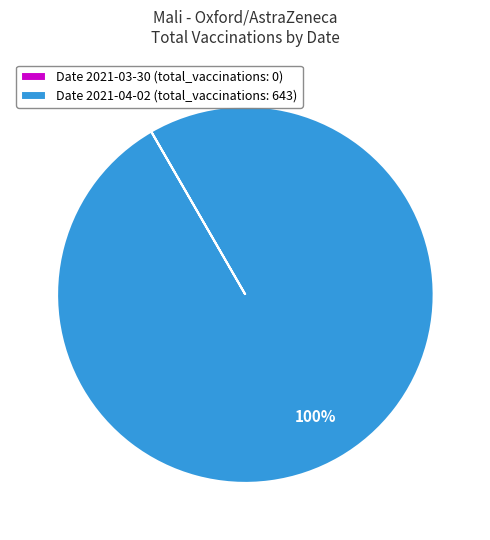

Which slice is the largest?

Date 2021-04-02 (total_vaccinations: 643)